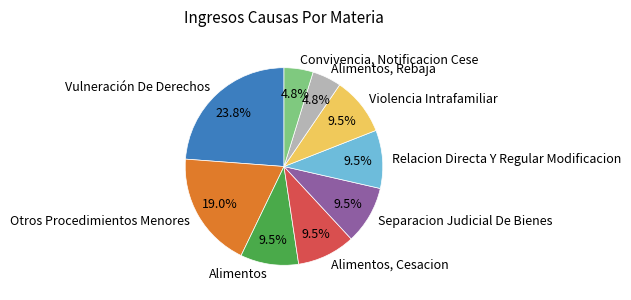

Does Otros Procedimientos Menores represent more than half of the total?

No